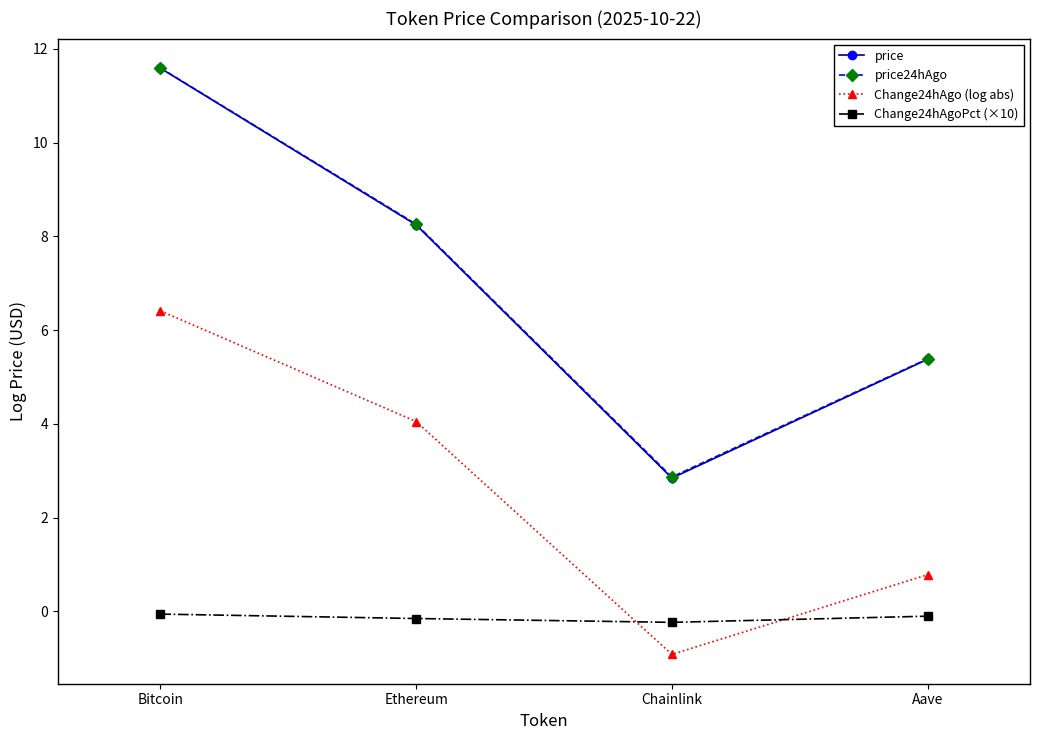

Between Chainlink and Aave, which series saw the biggest shift?

price